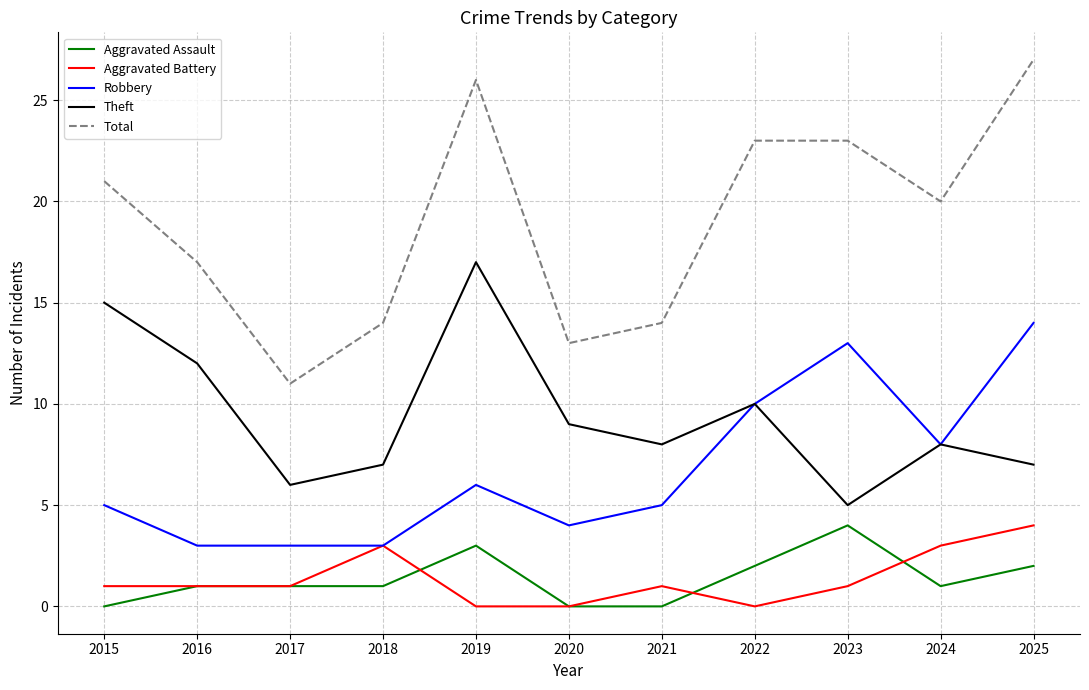

True or false: Robbery has a value of 5 at 2022.

False